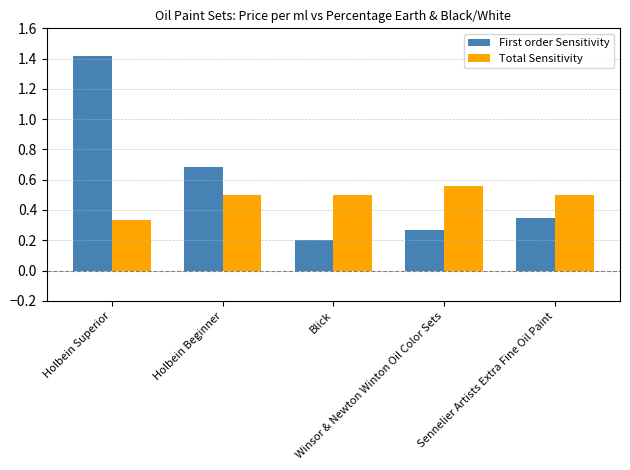

Which series changed the most between Blick and Sennelier Artists Extra Fine Oil Paint?

First order Sensitivity